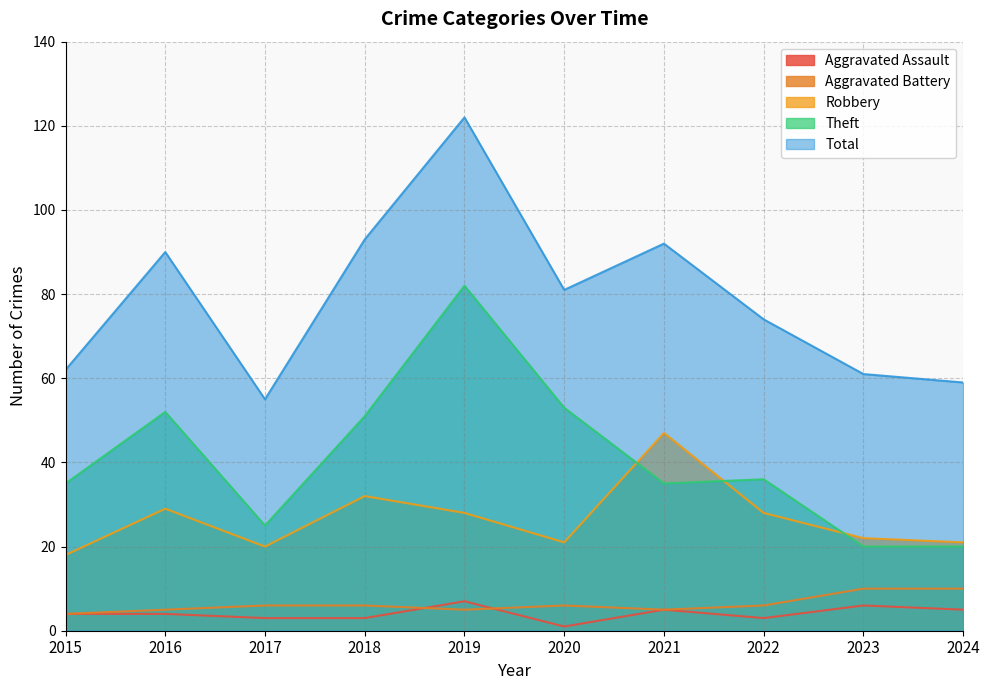

What is the average value of the Robbery series?

27